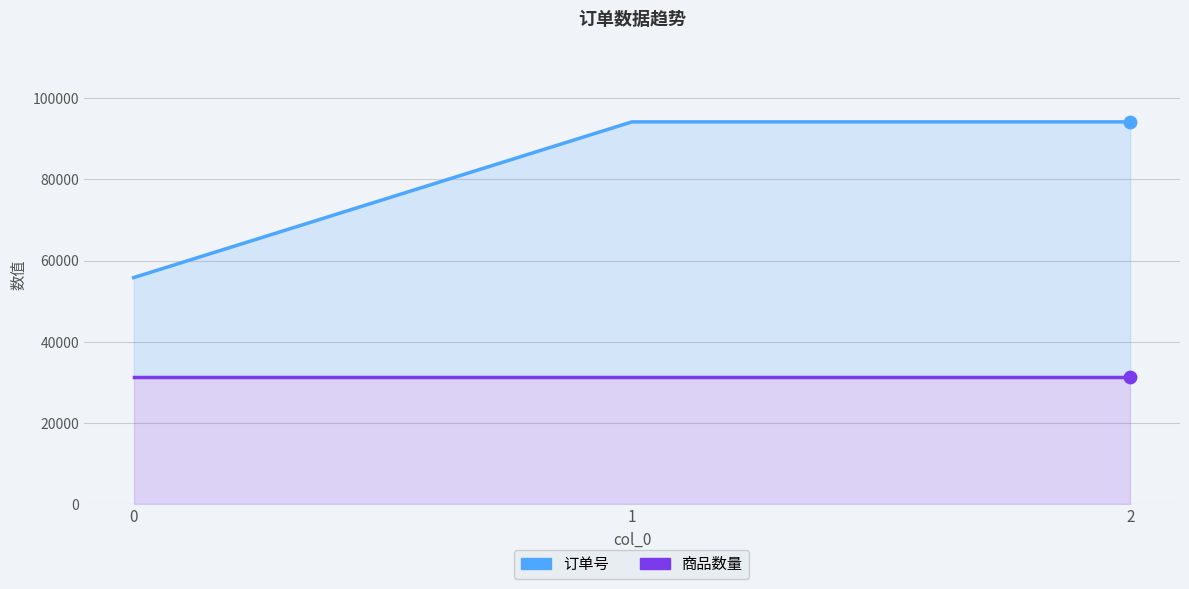

At which category is the sum across all series the highest?

1